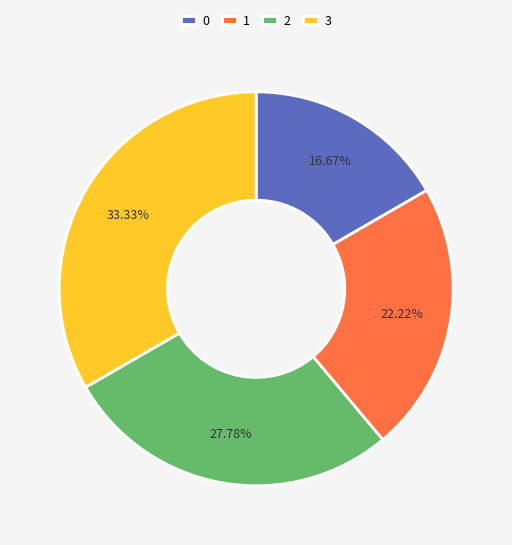

Rank the categories by value from lowest to highest.

0, 1, 2, 3